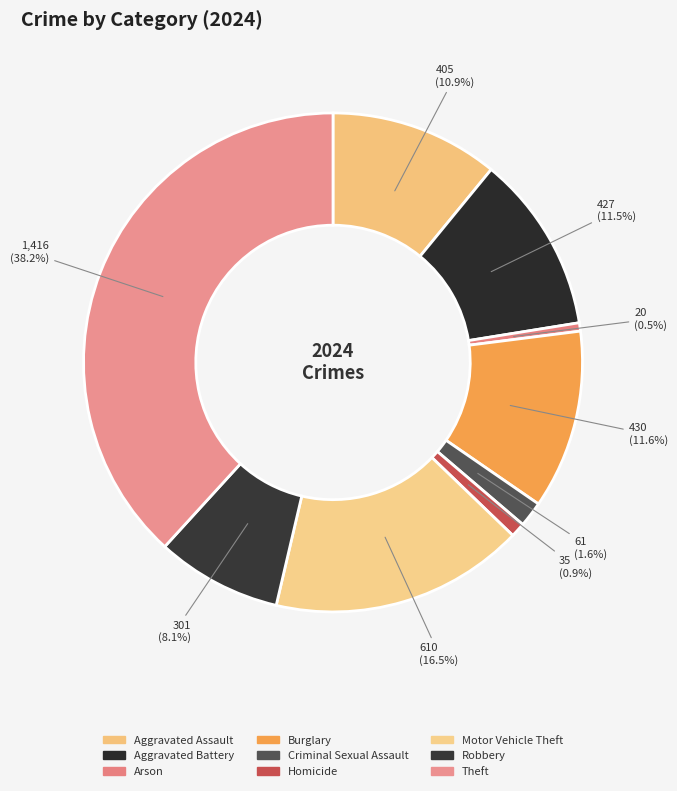

Combined, what portion of the pie is Arson and Homicide?

1.5%